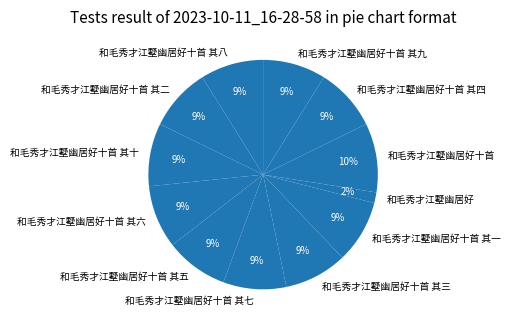

Is there a majority slice in this chart?

No